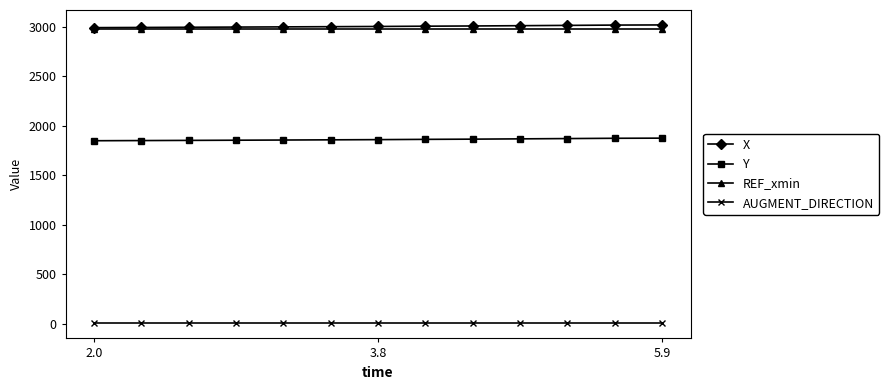

True or false: REF_xmin and AUGMENT_DIRECTION cross at least once.

False